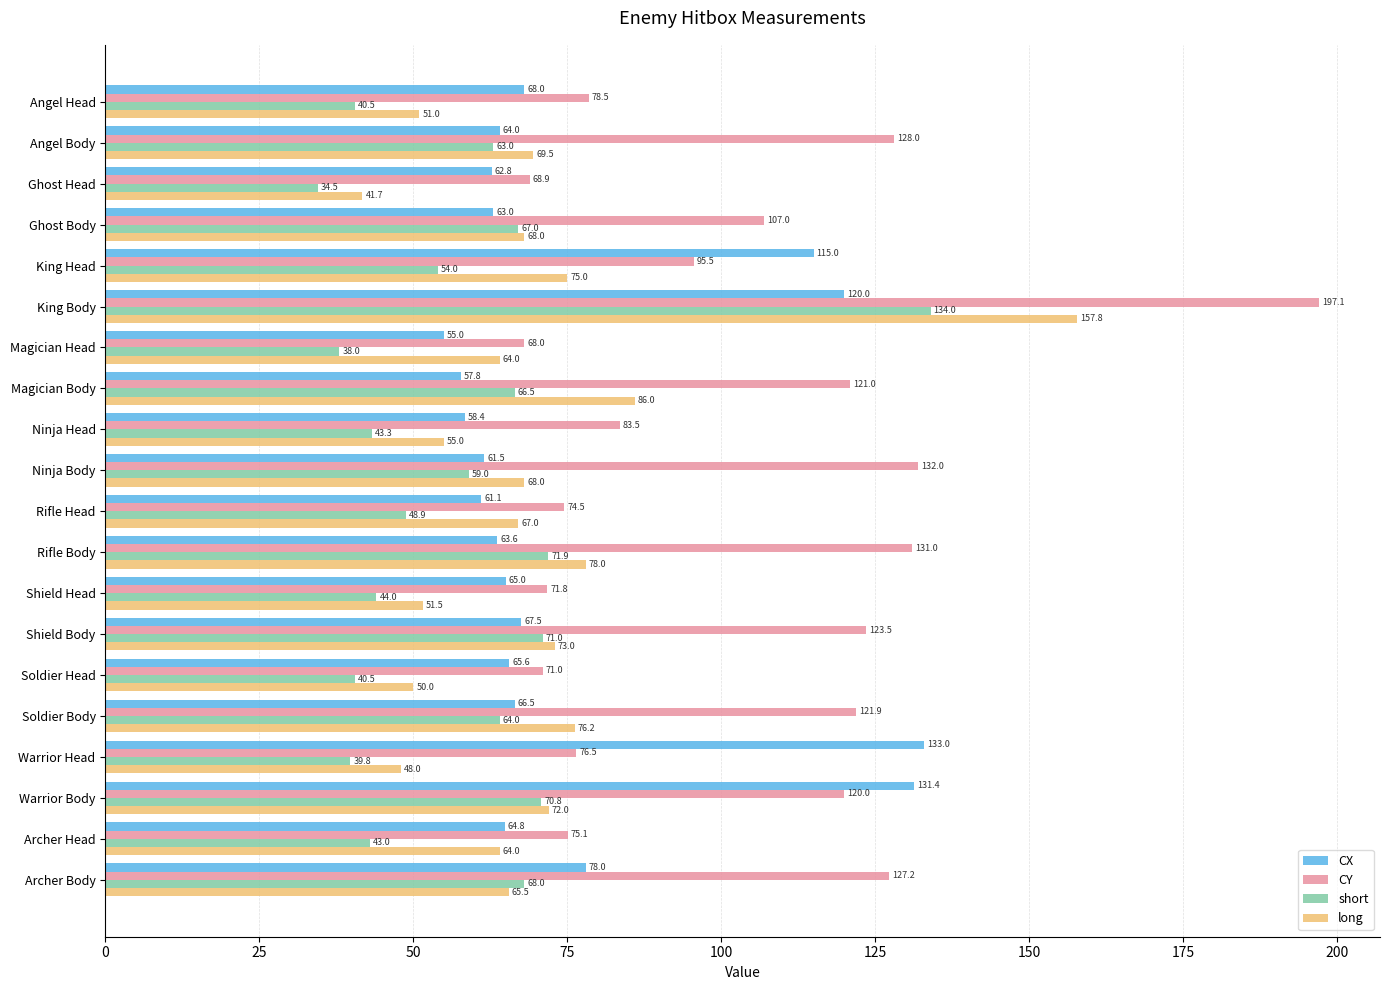

List the labels in order of CY value, smallest first.

Magician Head, Ghost Head, Soldier Head, Shield Head, Rifle Head, Archer Head, Warrior Head, Angel Head, Ninja Head, King Head, Ghost Body, Warrior Body, Magician Body, Soldier Body, Shield Body, Archer Body, Angel Body, Rifle Body, Ninja Body, King Body